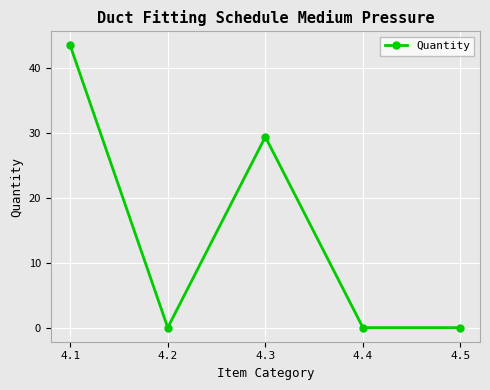

True or false: the data shows 0.0 at 4.2.

True